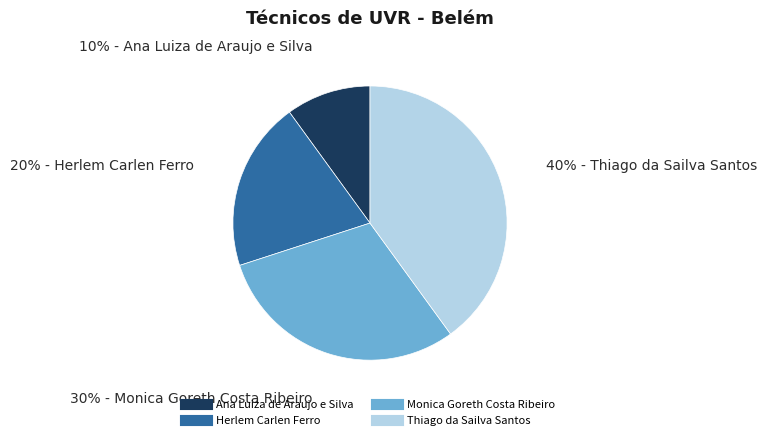

How many slices are in this pie chart?

4